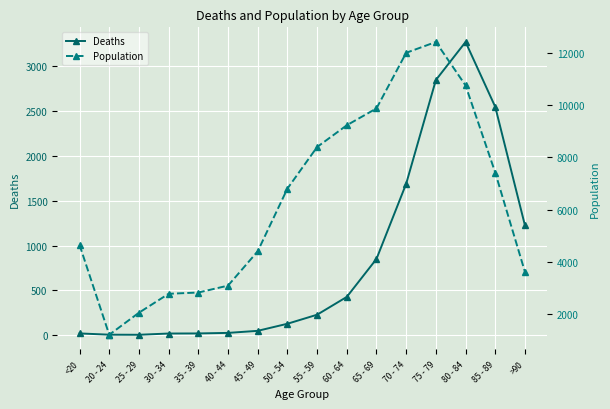

Which category has the lowest value in the Population series?

20 - 24